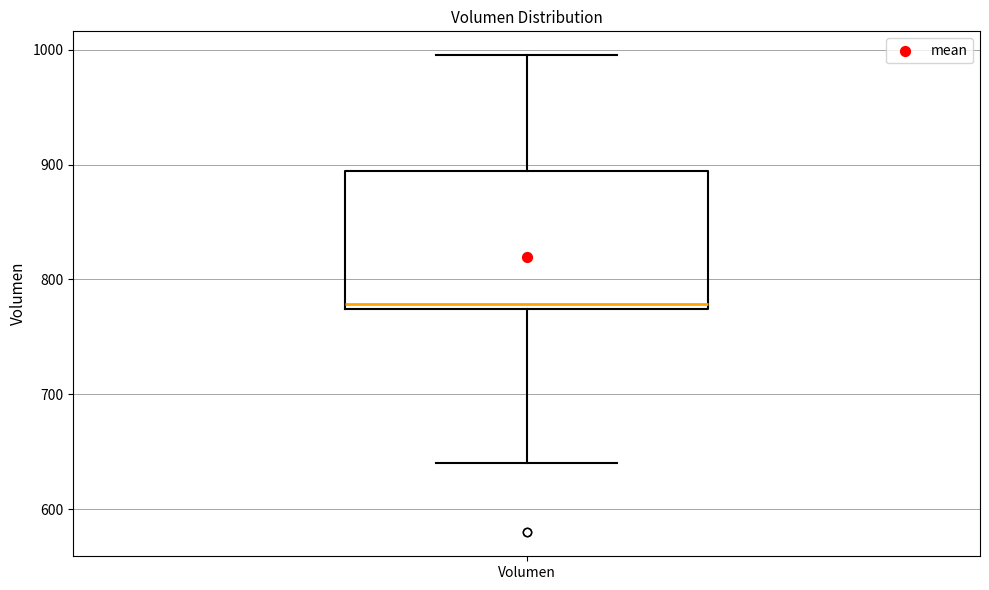

Transcribe this box plot: give where the median line is, the range the box spans, and where the two whiskers end, as read against the y-axis. The values are not printed on the chart, so give them approximately, as read against the axis.

median 780, box 770 to 890, whiskers 640 to 1000